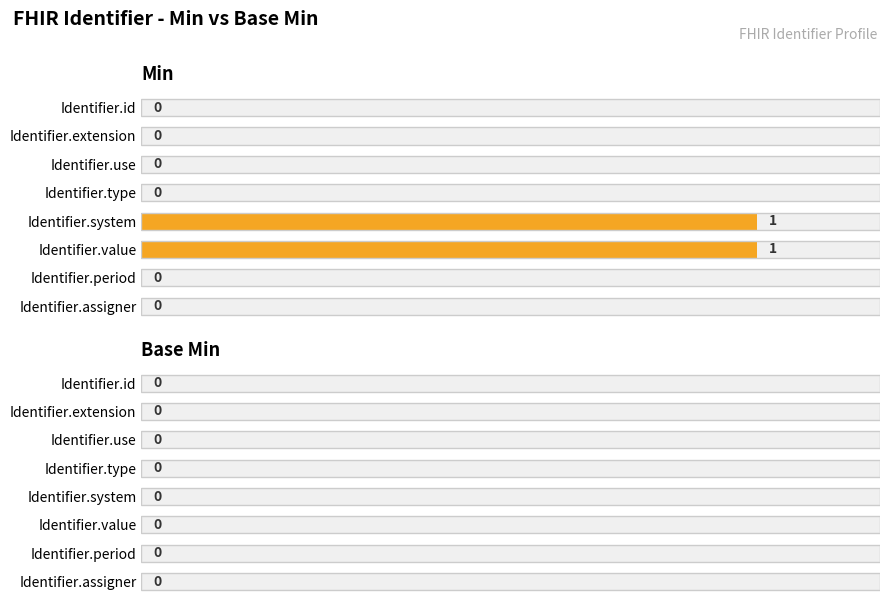

How many data points in Min are above 0?

2